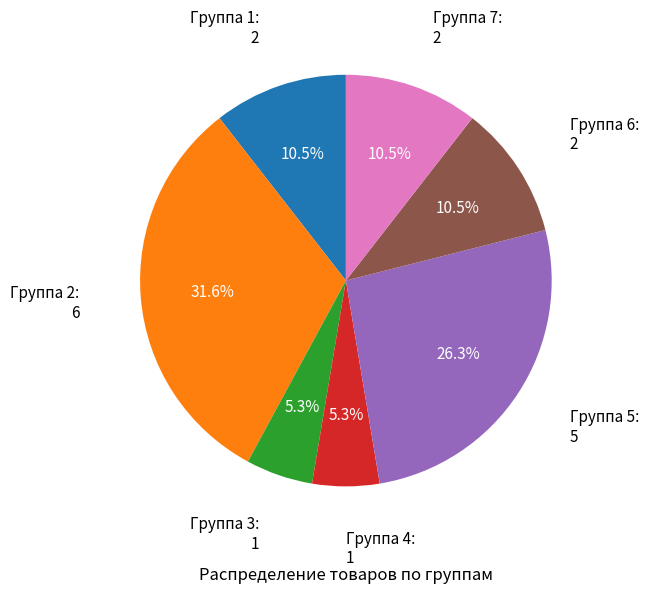

Does any single category account for the majority?

No